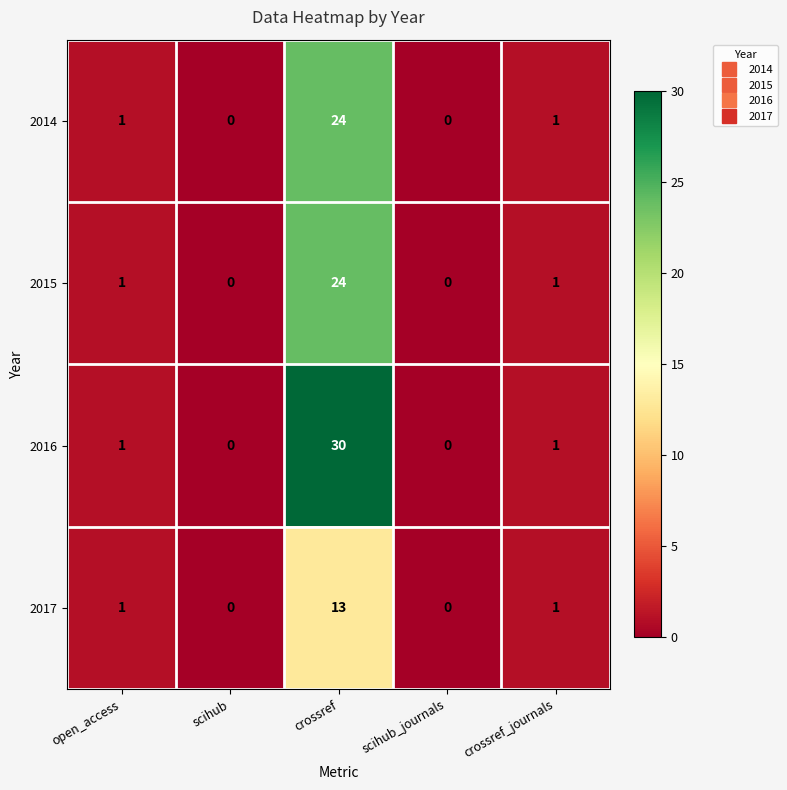

What is the difference between the maximum and minimum values in the 2015 series?

24